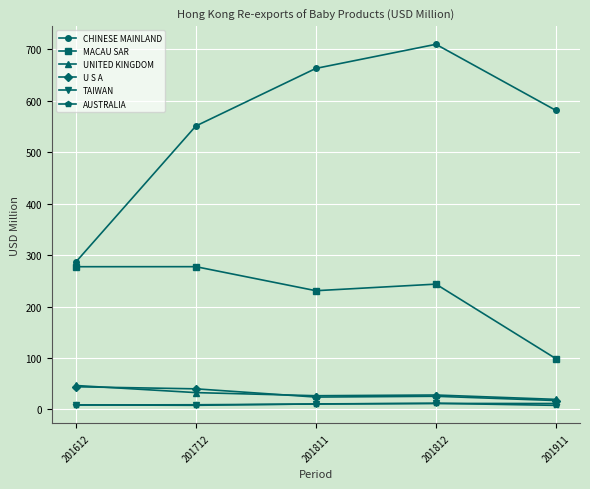

What is the value of the CHINESE MAINLAND point at the 4th from the left?

709.8